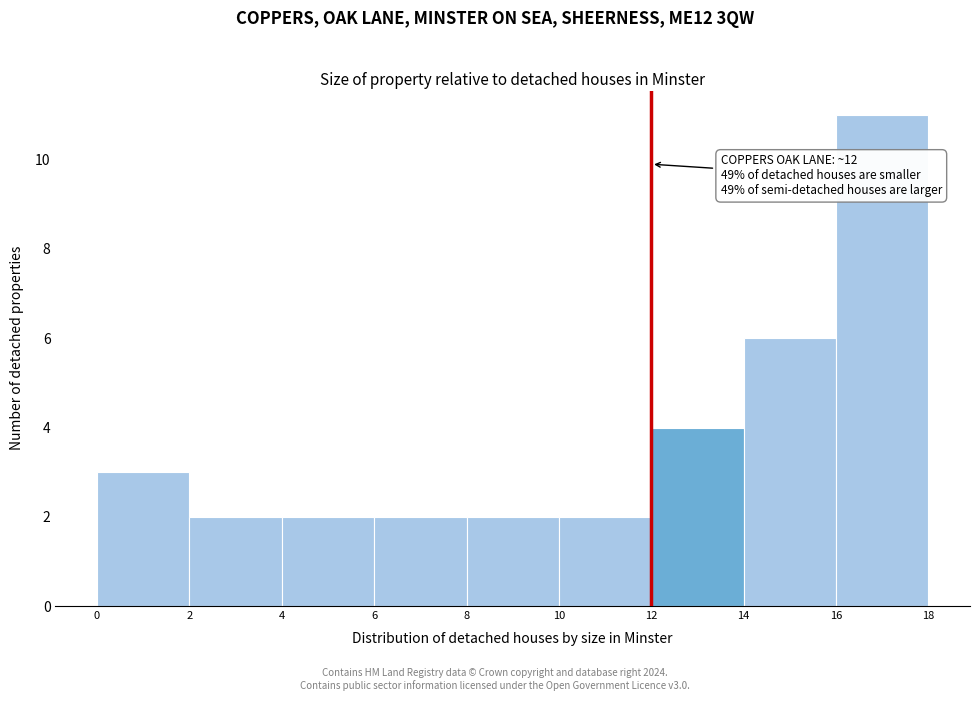

Which range on the x-axis has the tallest bar?

16 to 18